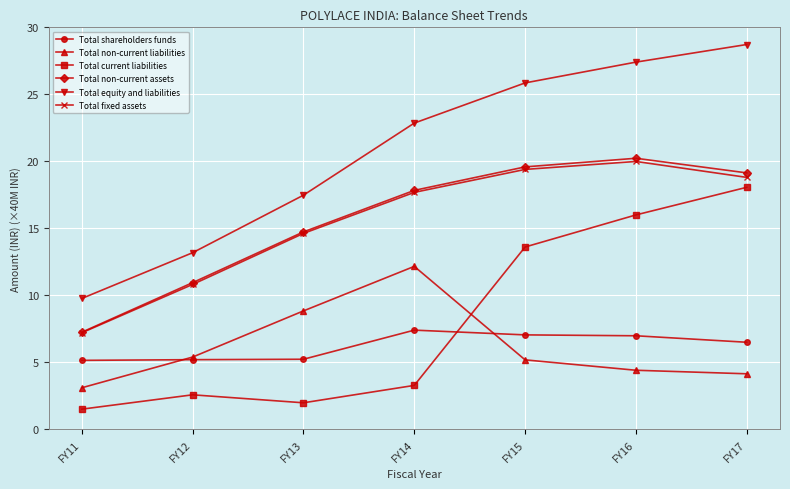

At how many categories does at least one series exceed 10?

6